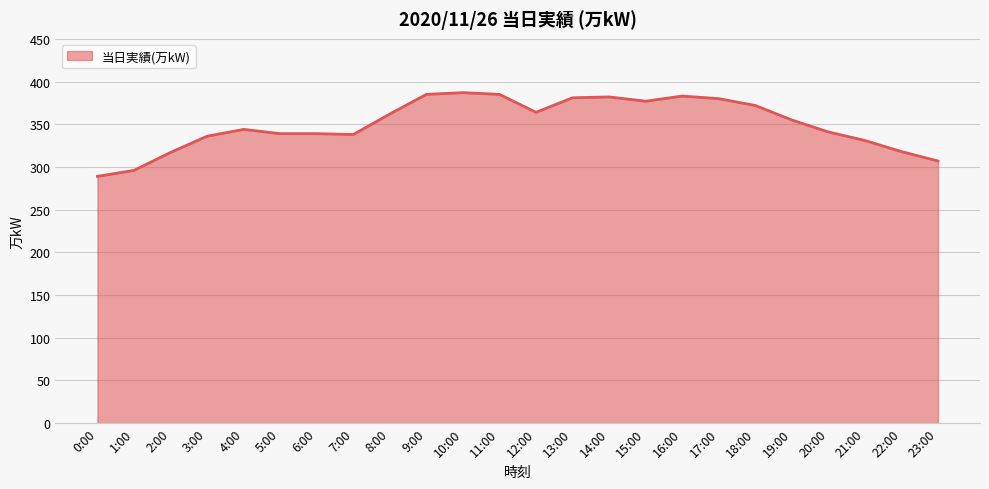

What position from the right is 11:00?

13